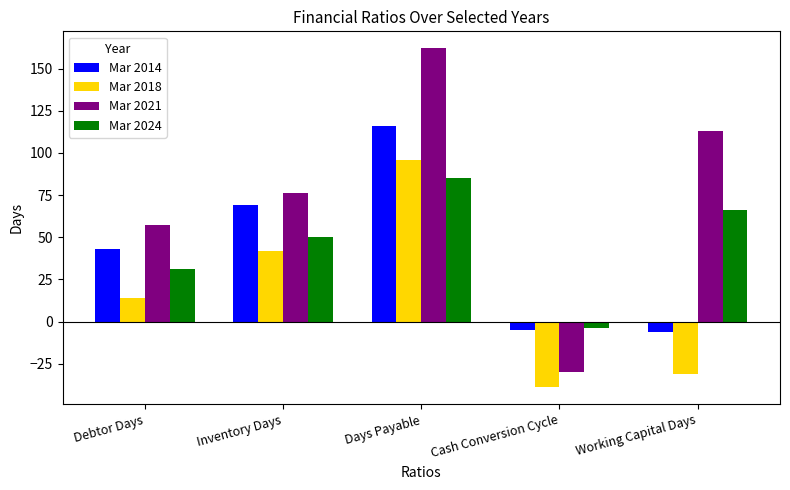

How many values in Mar 2018 are below zero?

2